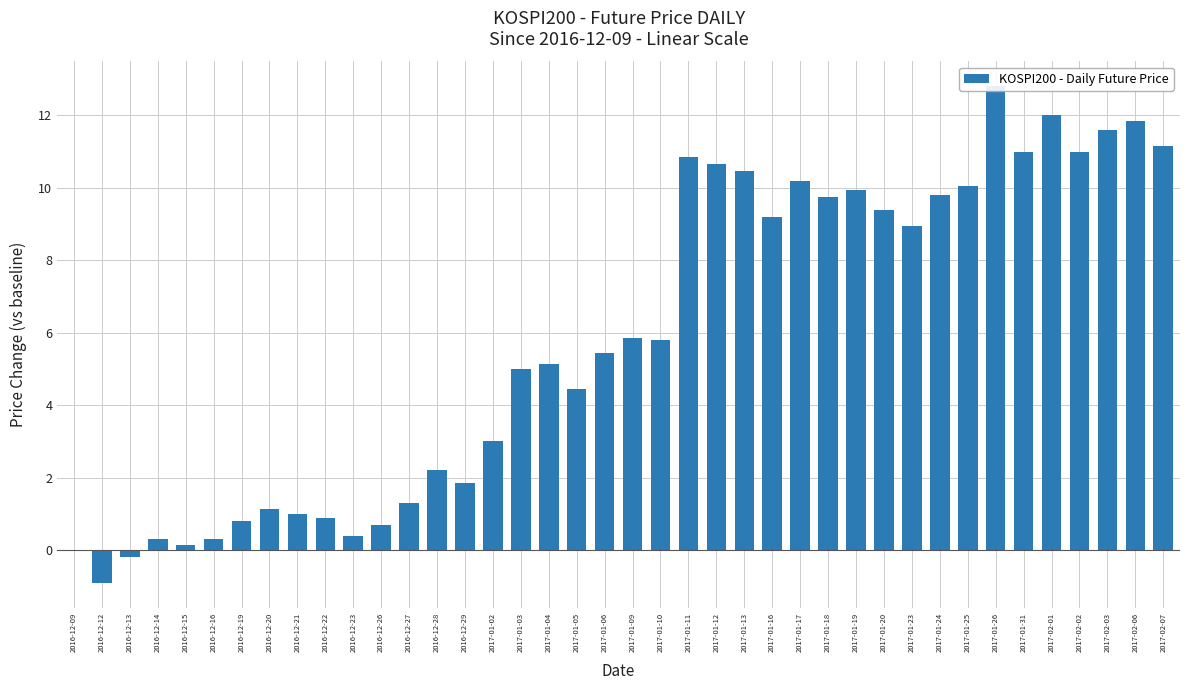

Count the number of values greater than 5.

22